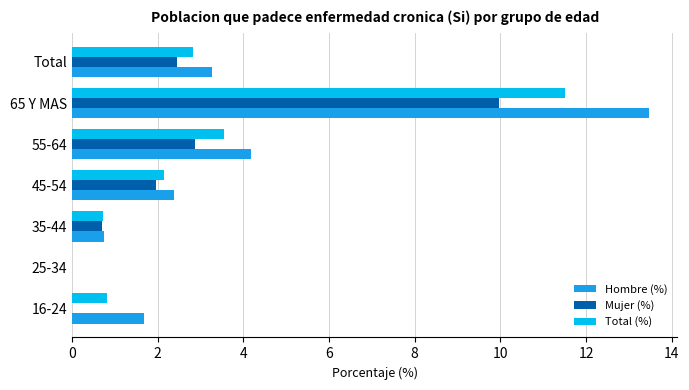

What is the total value across all series at Total?

8.6